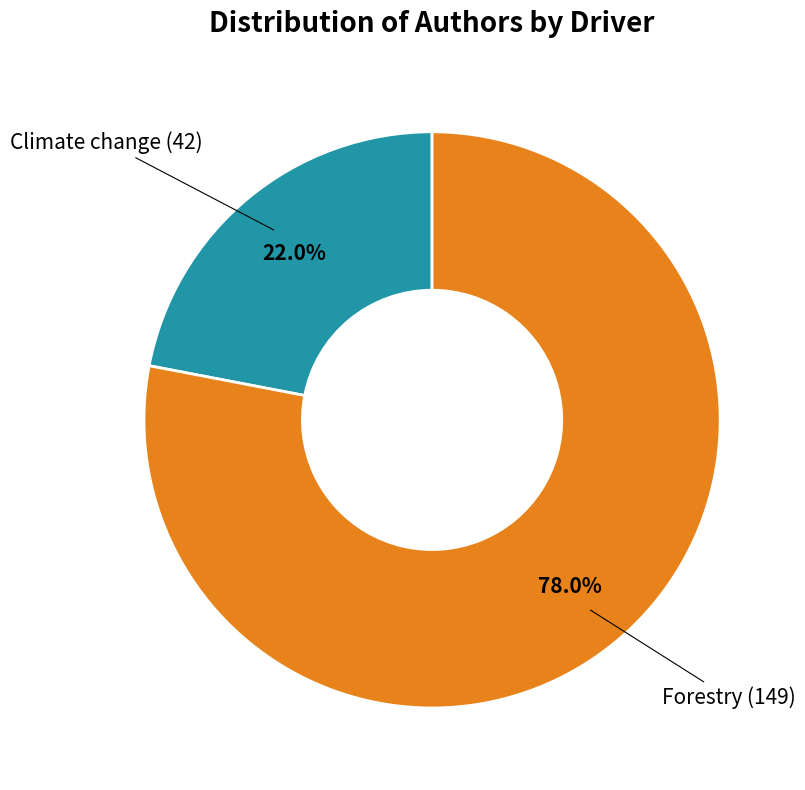

Is there a majority slice in this chart?

Yes